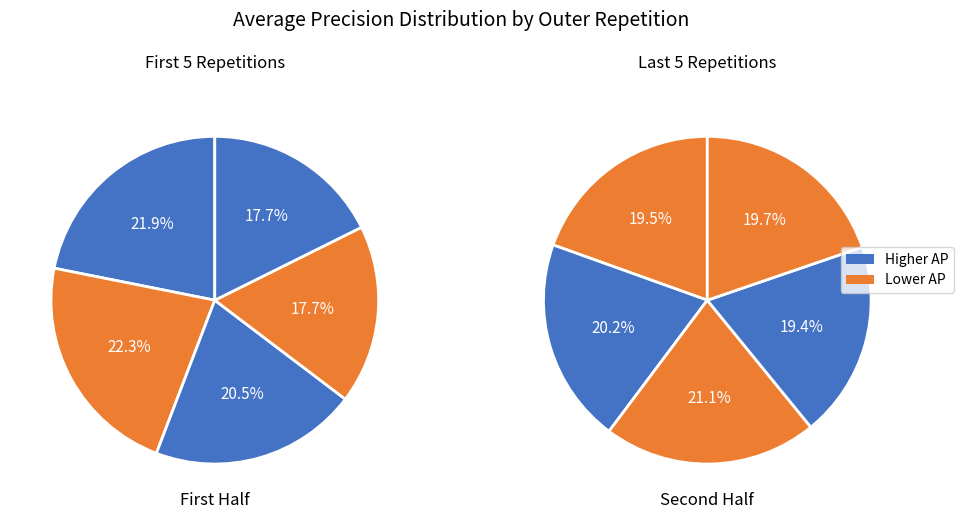

Between outer-repetition0 and outer-repetition9, which is larger?

outer-repetition0